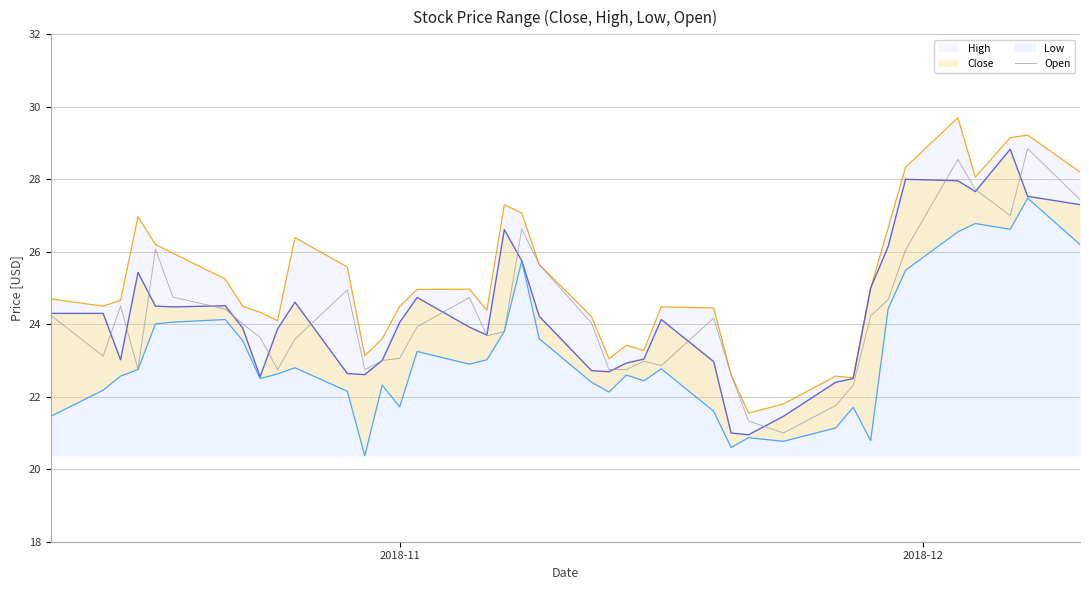

What is the highest value of the Open series?

28.9